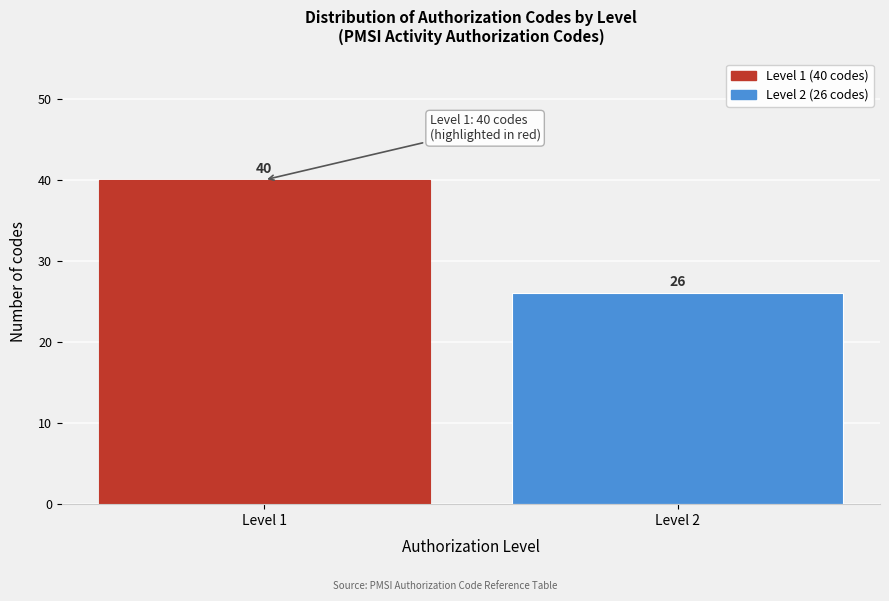

Reading left to right, transcribe all the data shown in this chart.

40	26